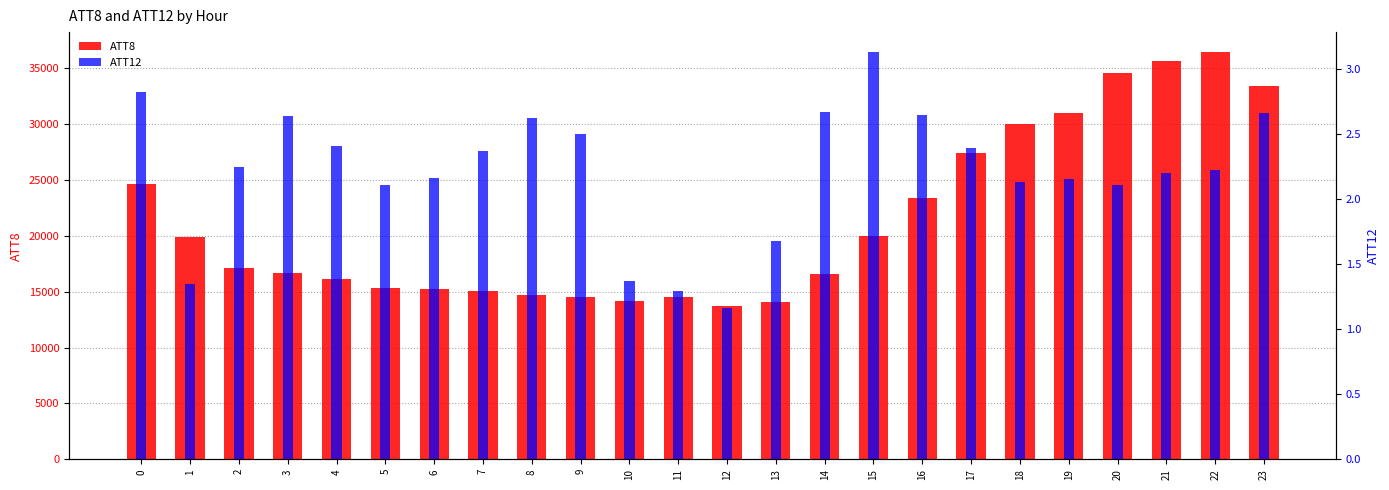

Are the bars horizontal?

No